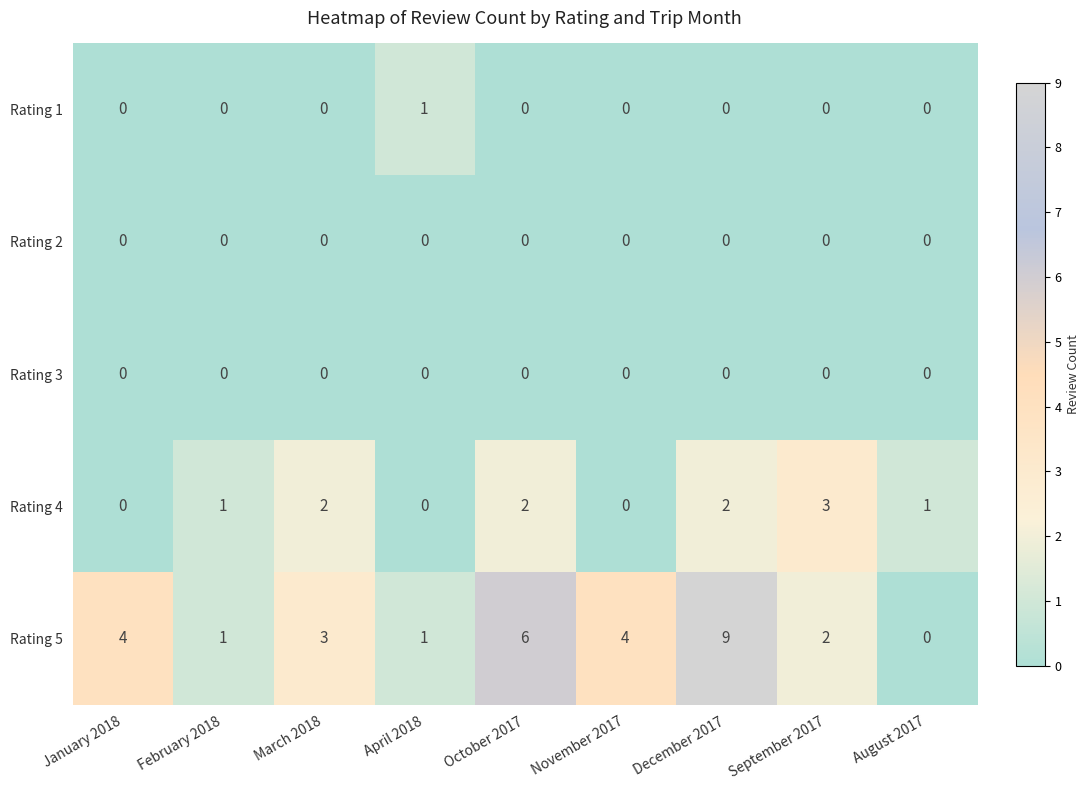

What is the difference between the maximum and minimum values in the Rating 4 series?

3